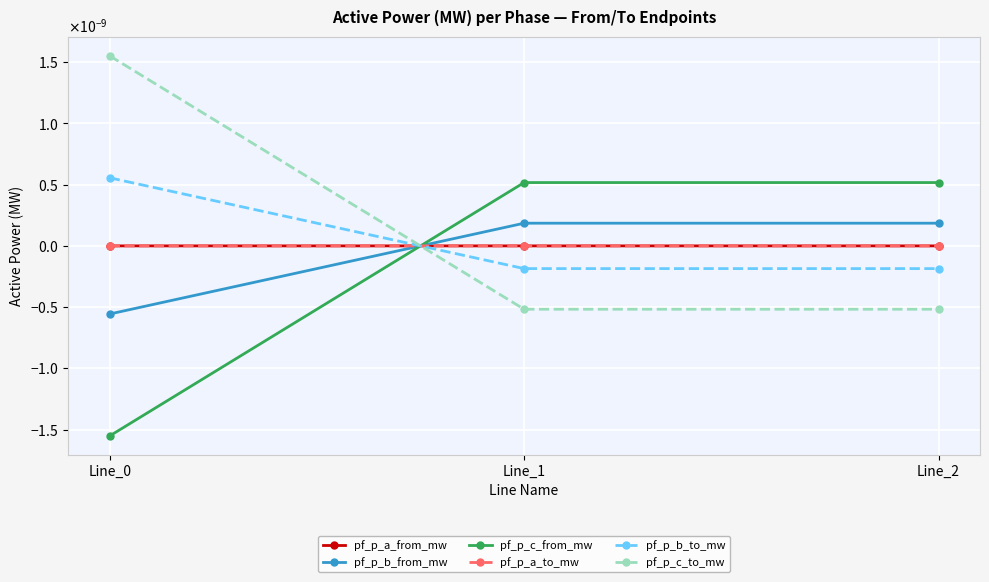

Is it true that pf_p_c_to_mw equals 0.0 at Line_0?

True